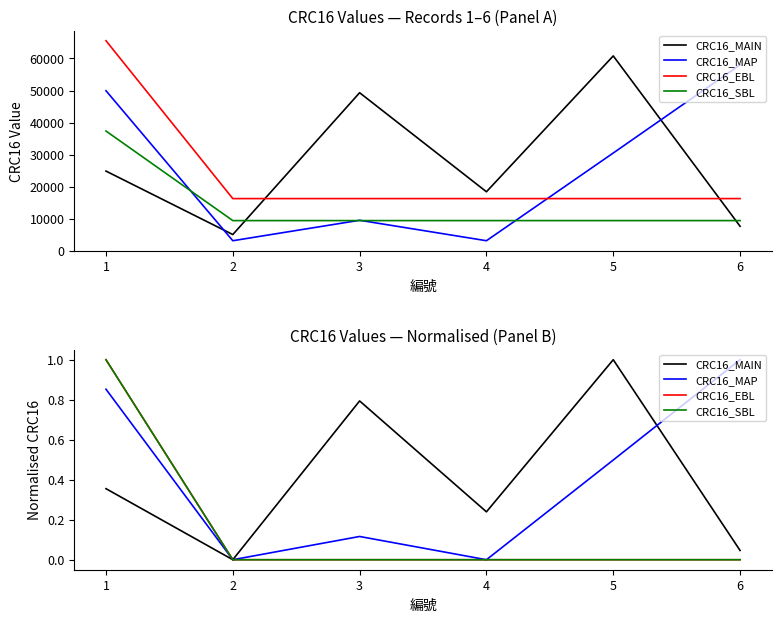

What is the total value across all series at 3?

0.9